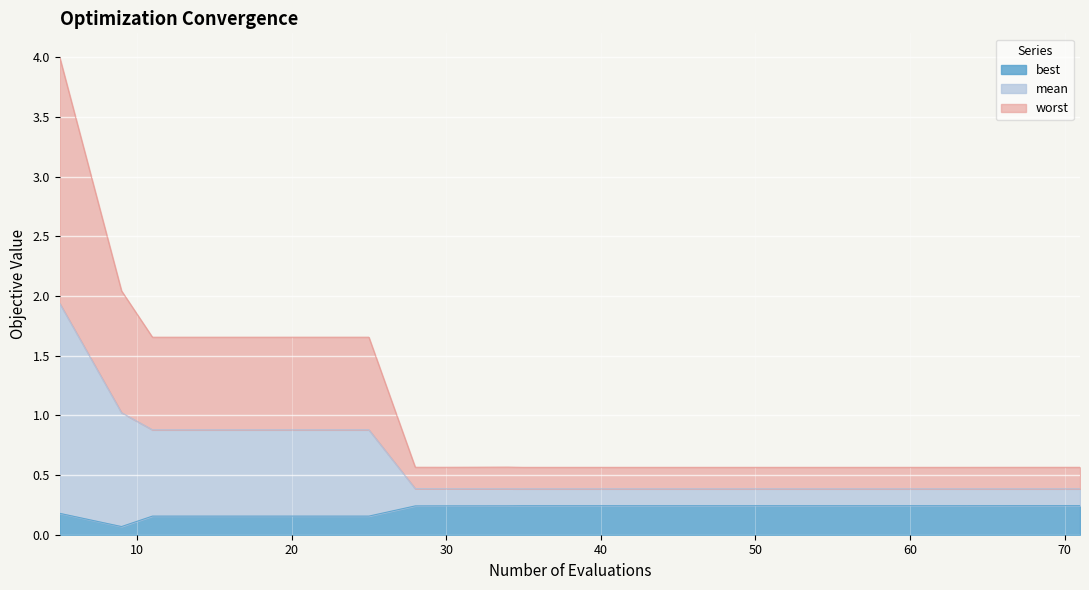

At how many categories does at least one series exceed 2?

2